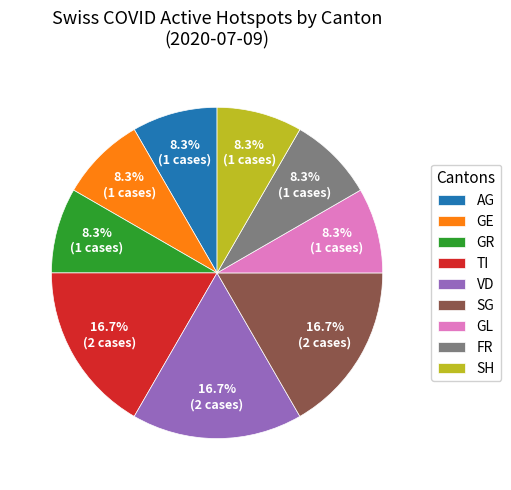

Is there any slice that represents more than half of the pie?

No